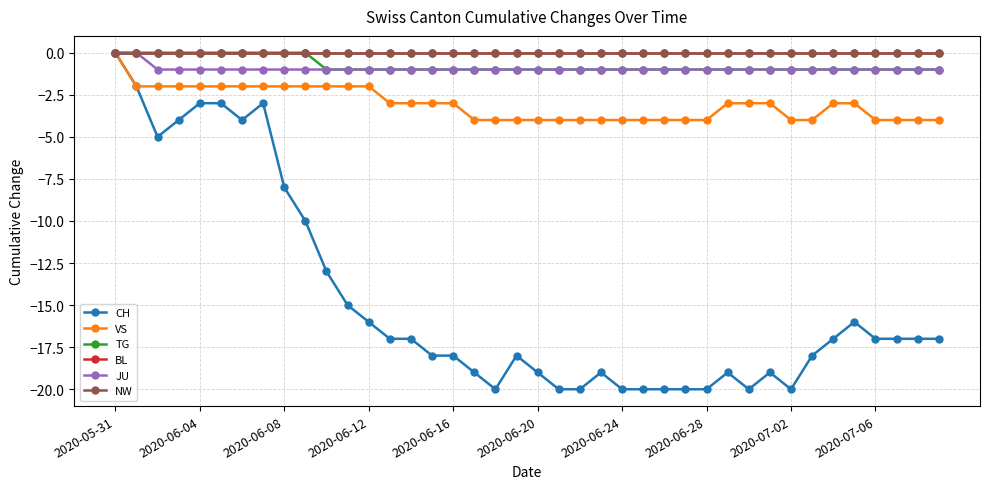

Does the chart have visible grid lines?

Yes